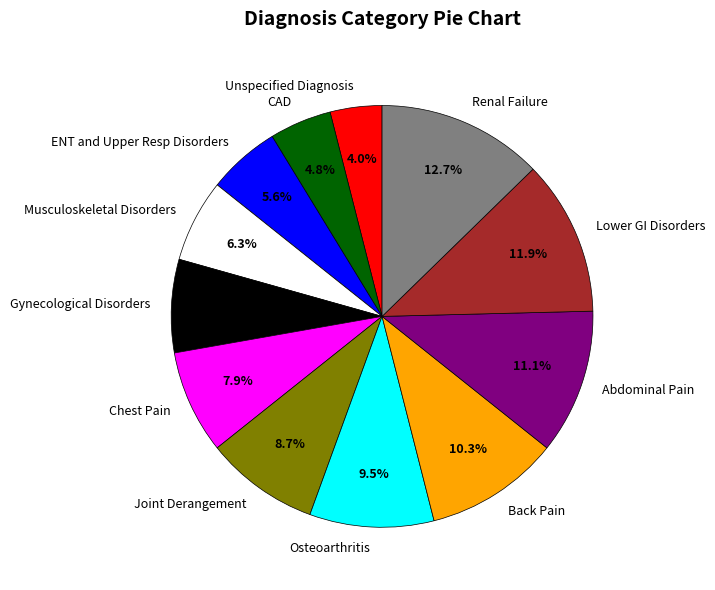

What percentage is the Abdominal Pain slice, to the nearest percent?

11%